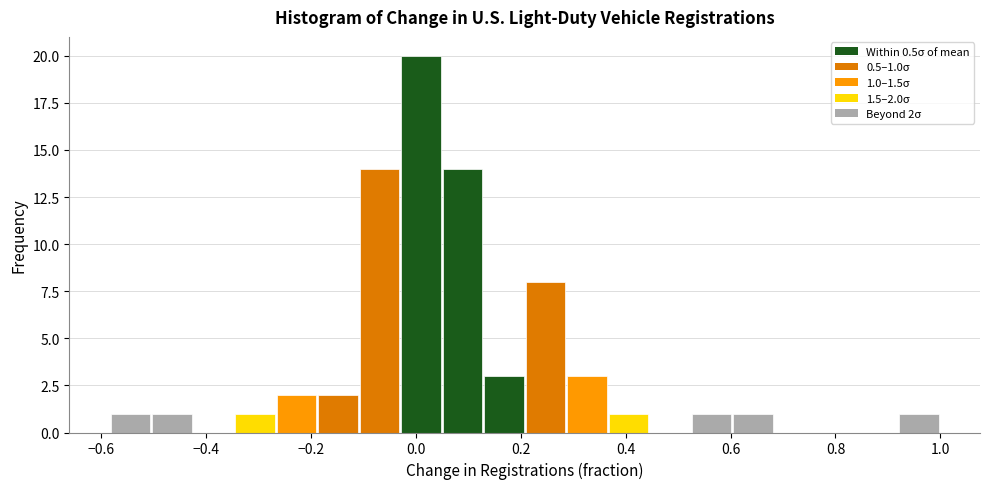

Read against the x-axis, roughly where is the centre of the tallest bar?

0.00